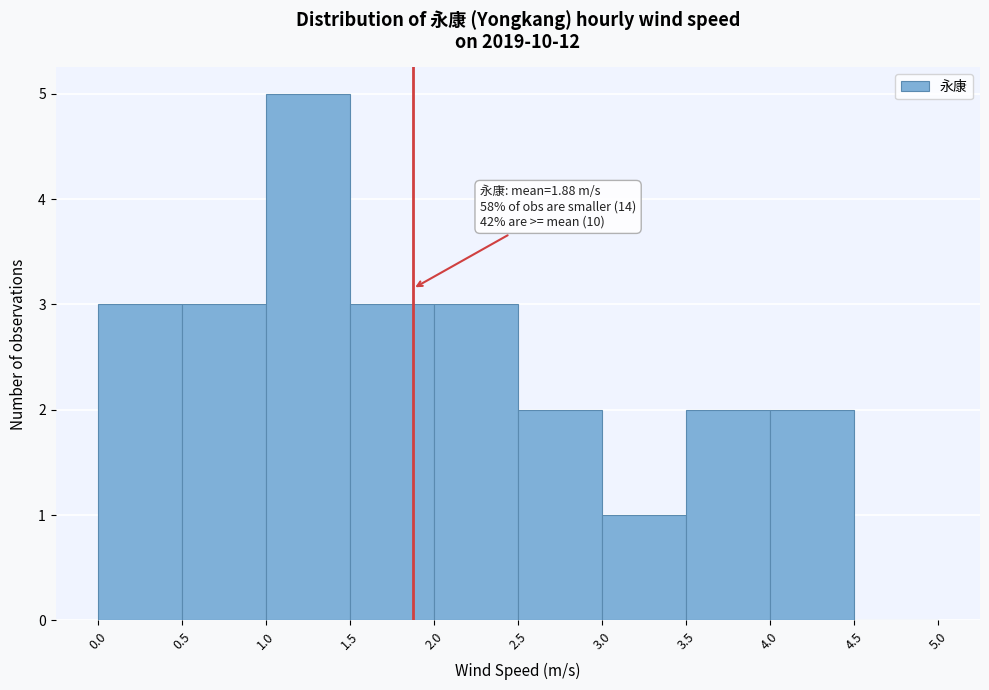

Which range on the x-axis has the tallest bar?

1.0 to 1.5